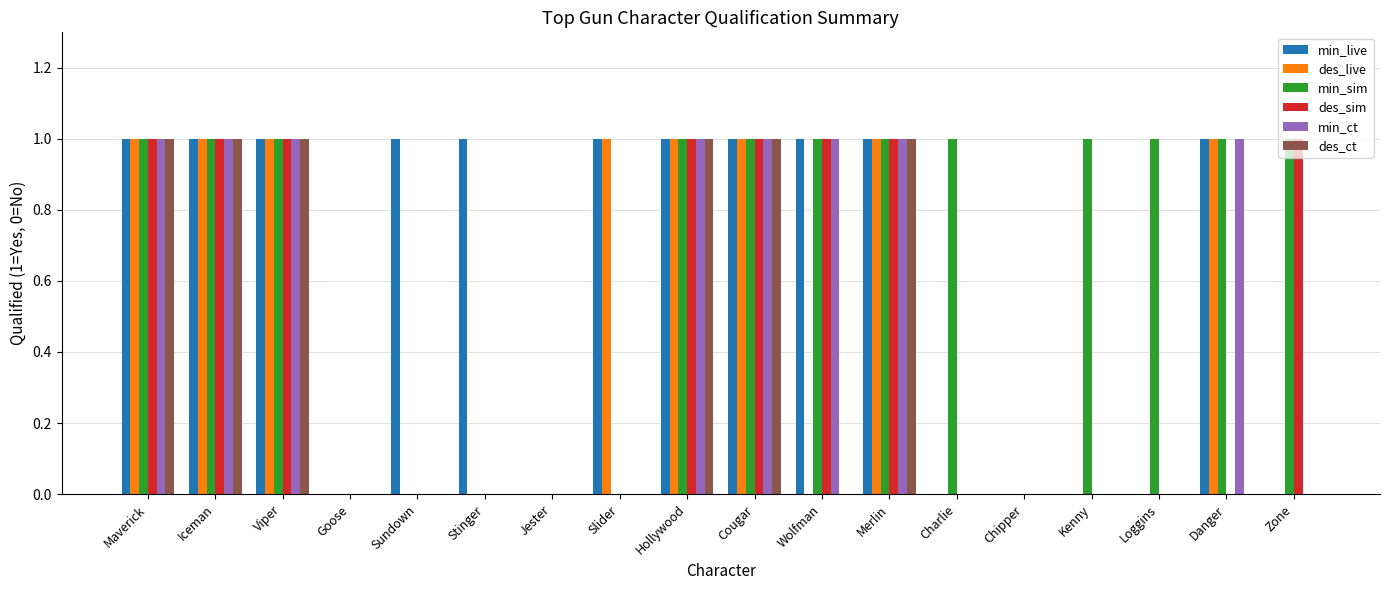

True or false: min_sim has a value of 2 at Loggins.

False